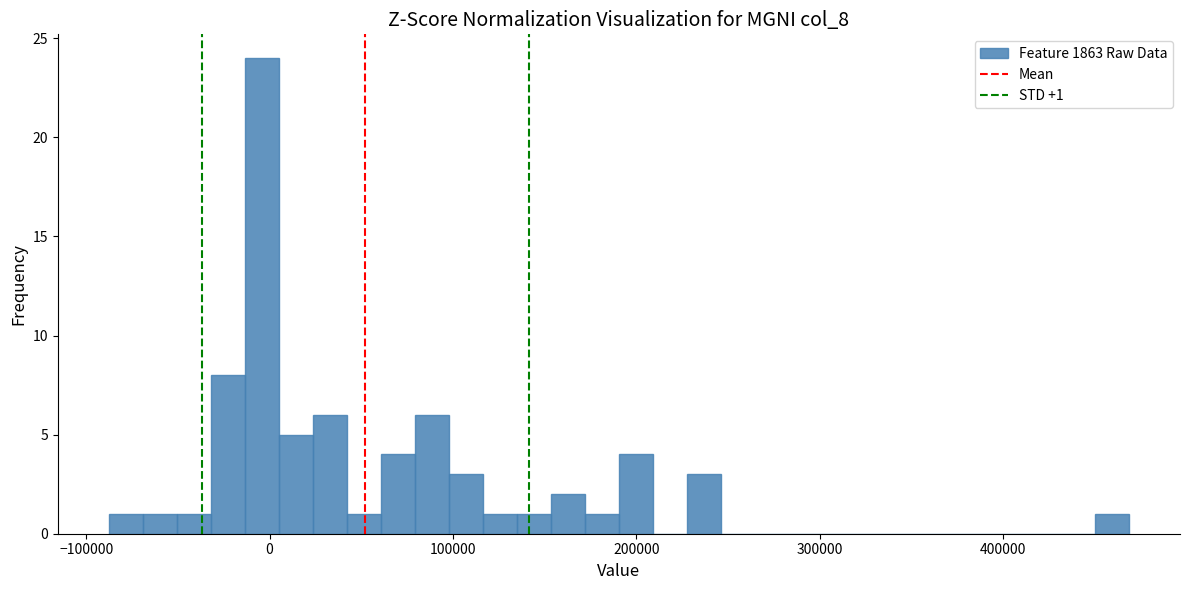

Read against the x-axis, roughly where is the centre of the tallest bar?

0